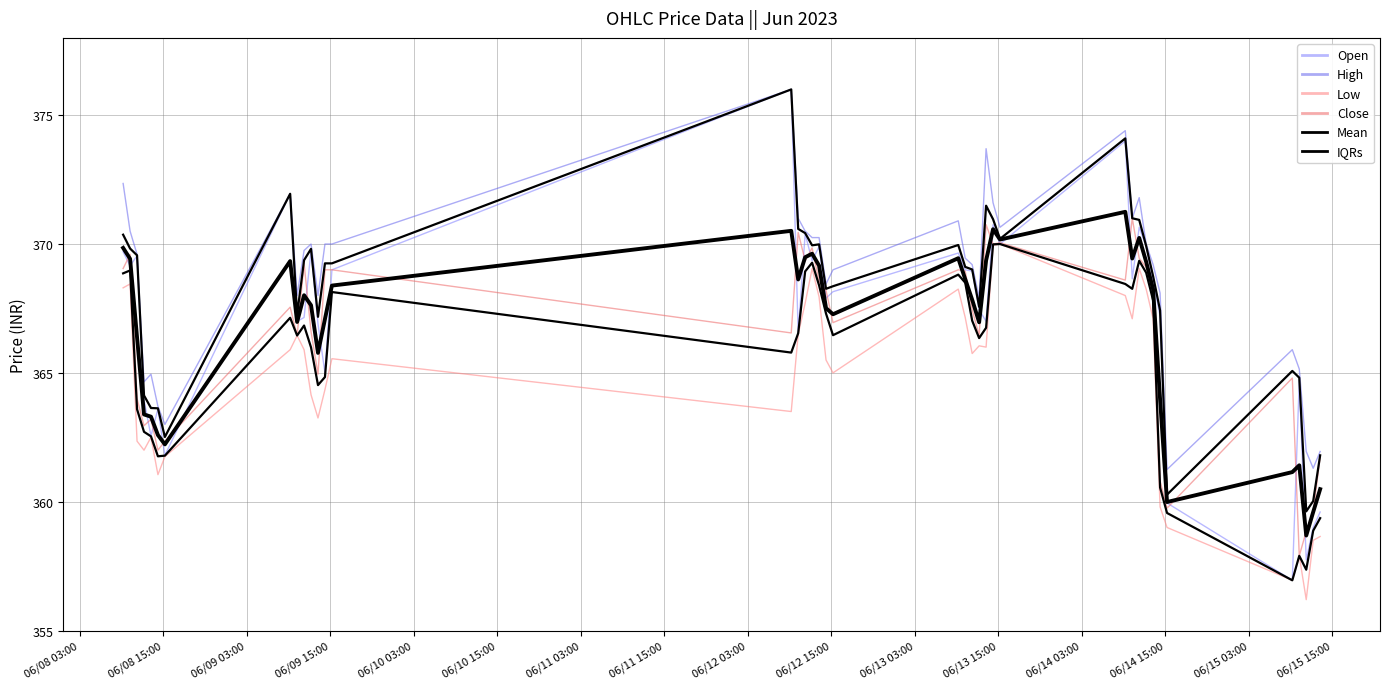

At which label does IQRs first exceed 366?

06/08 03:00